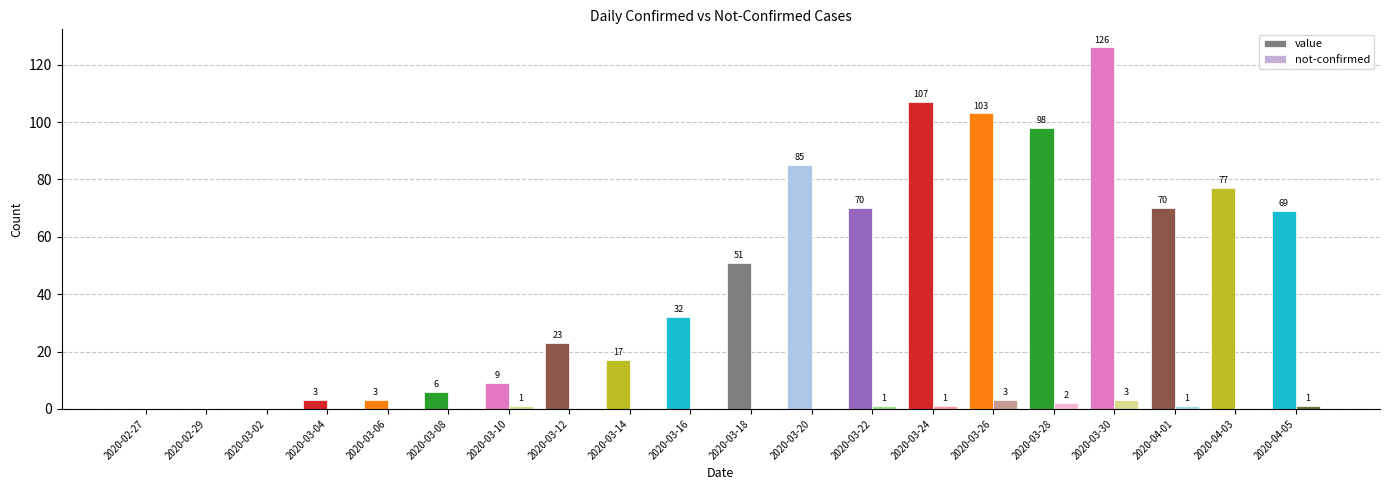

The value of not-confirmed at 2020-02-27 is 0. True or false?

True